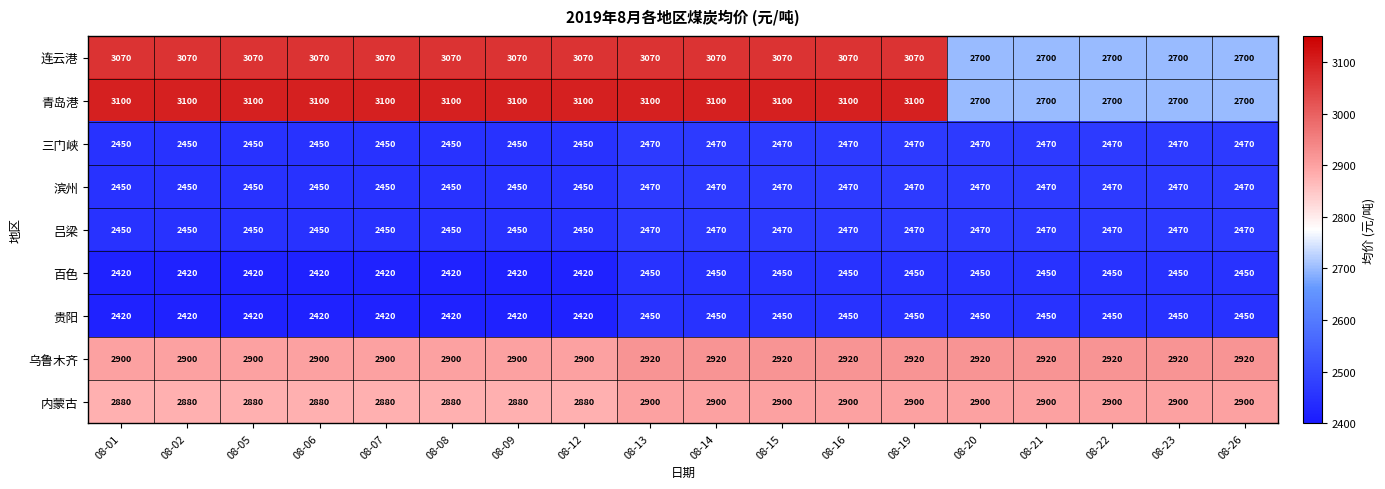

How many series are shown in this chart?

9